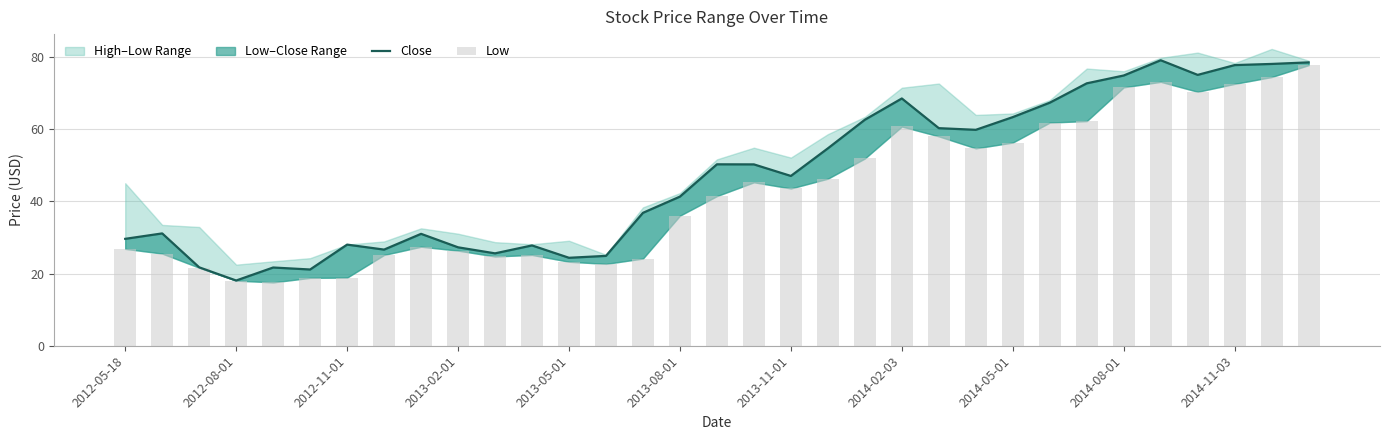

Where is Close nearest to the value 48?

2013-11-01